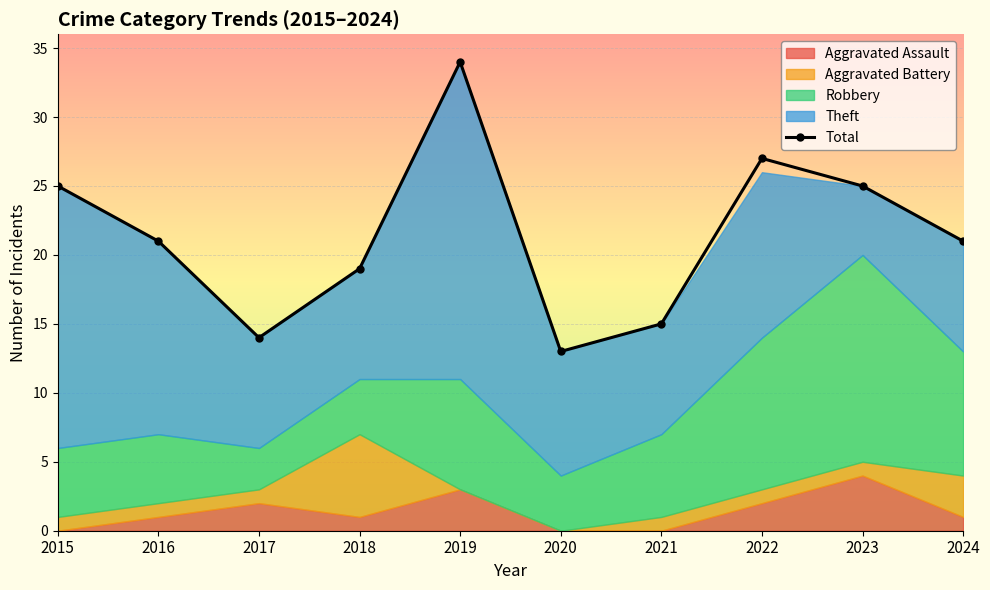

What is the sum of all values?

214